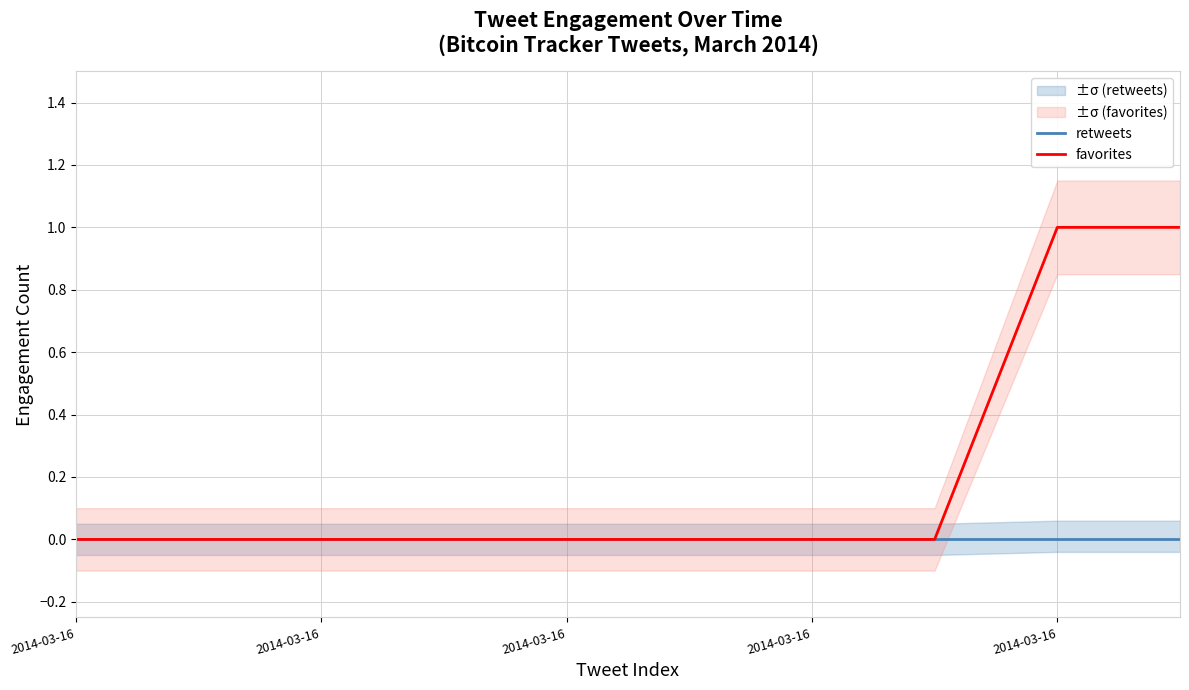

Reading left to right, what are all the values shown in this chart?

retweets: 0	0	0	0	0	0	0	0	0	0
favorites: 0	0	0	0	0	0	0	0	1	1